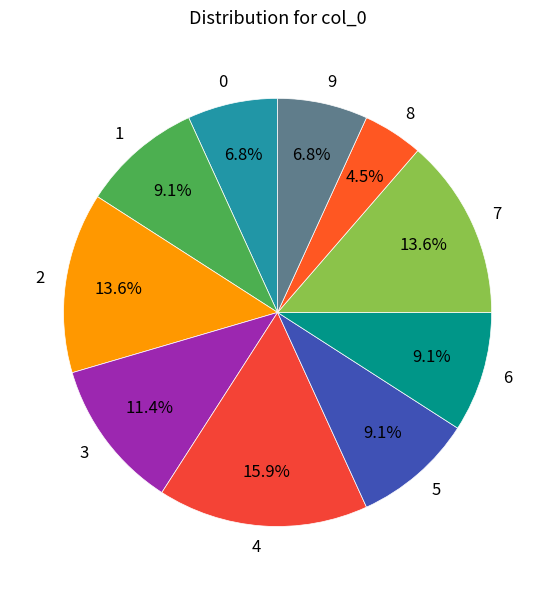

How much of the chart is everything except 7?

86.4%